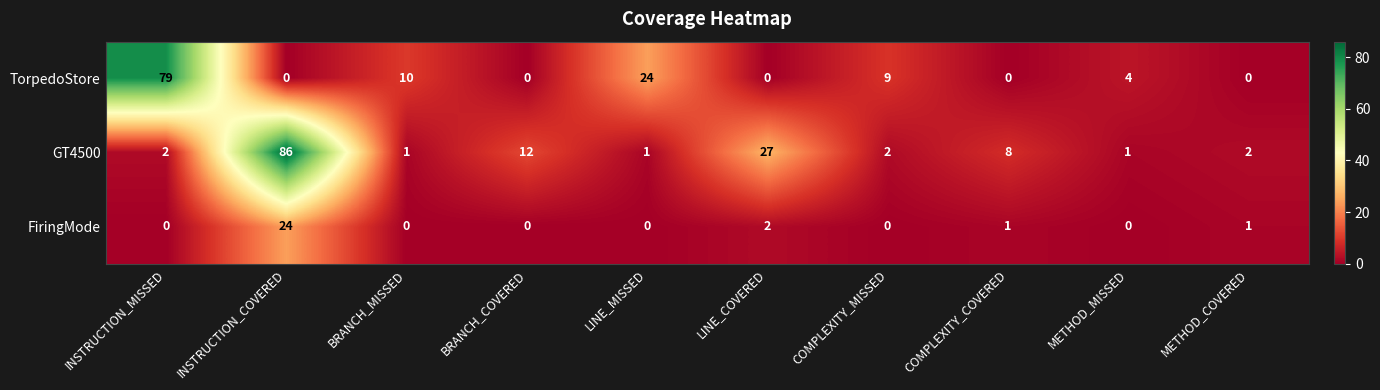

Reading right to left, extract all data points from this chart.

TorpedoStore: METHOD_COVERED=0	METHOD_MISSED=4	COMPLEXITY_COVERED=0	COMPLEXITY_MISSED=9	LINE_COVERED=0	LINE_MISSED=24	BRANCH_COVERED=0	BRANCH_MISSED=10	INSTRUCTION_COVERED=0	INSTRUCTION_MISSED=79
GT4500: METHOD_COVERED=2	METHOD_MISSED=1	COMPLEXITY_COVERED=8	COMPLEXITY_MISSED=2	LINE_COVERED=27	LINE_MISSED=1	BRANCH_COVERED=12	BRANCH_MISSED=1	INSTRUCTION_COVERED=86	INSTRUCTION_MISSED=2
FiringMode: METHOD_COVERED=1	METHOD_MISSED=0	COMPLEXITY_COVERED=1	COMPLEXITY_MISSED=0	LINE_COVERED=2	LINE_MISSED=0	BRANCH_COVERED=0	BRANCH_MISSED=0	INSTRUCTION_COVERED=24	INSTRUCTION_MISSED=0